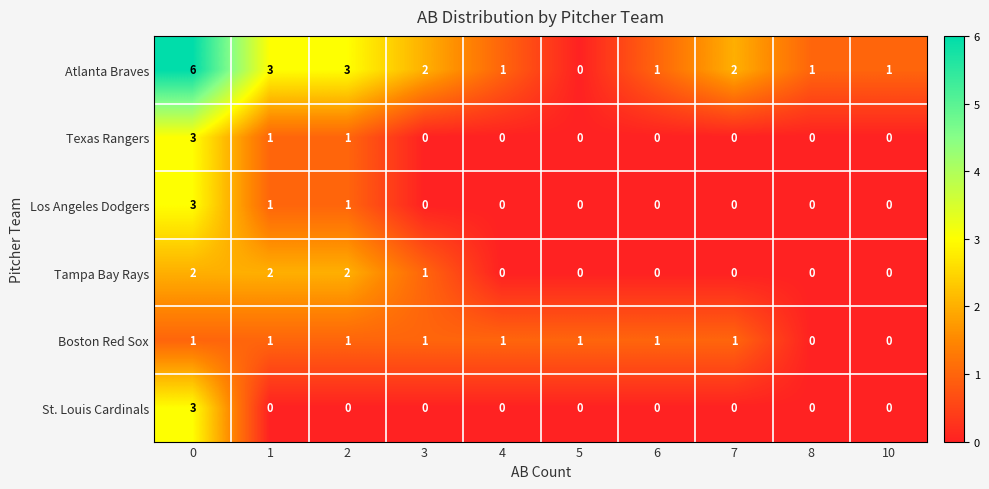

The value of Los Angeles Dodgers at 5 is 0. True or false?

True